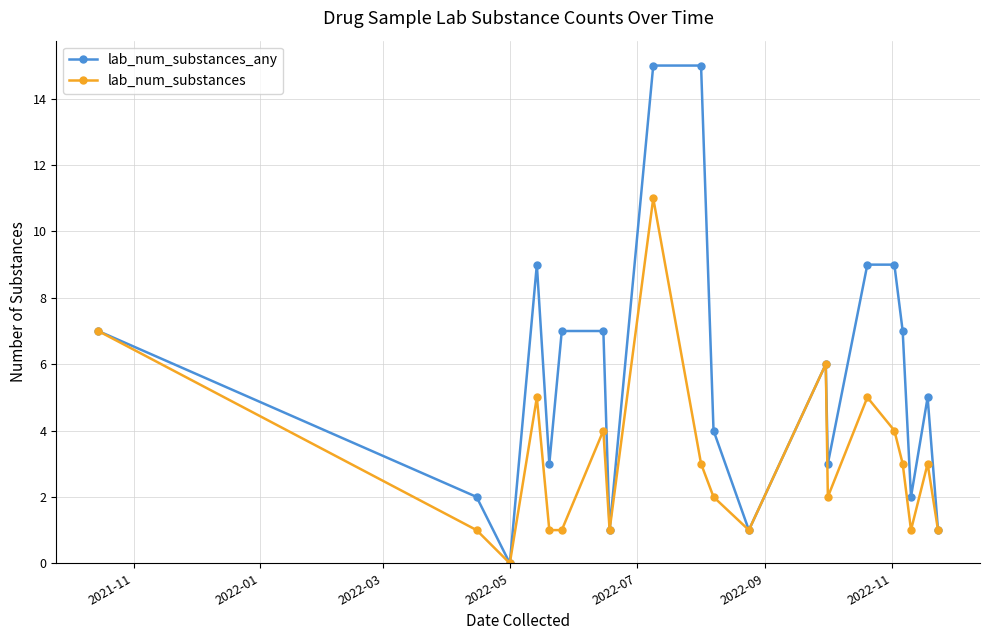

How many data points does each series have?

20